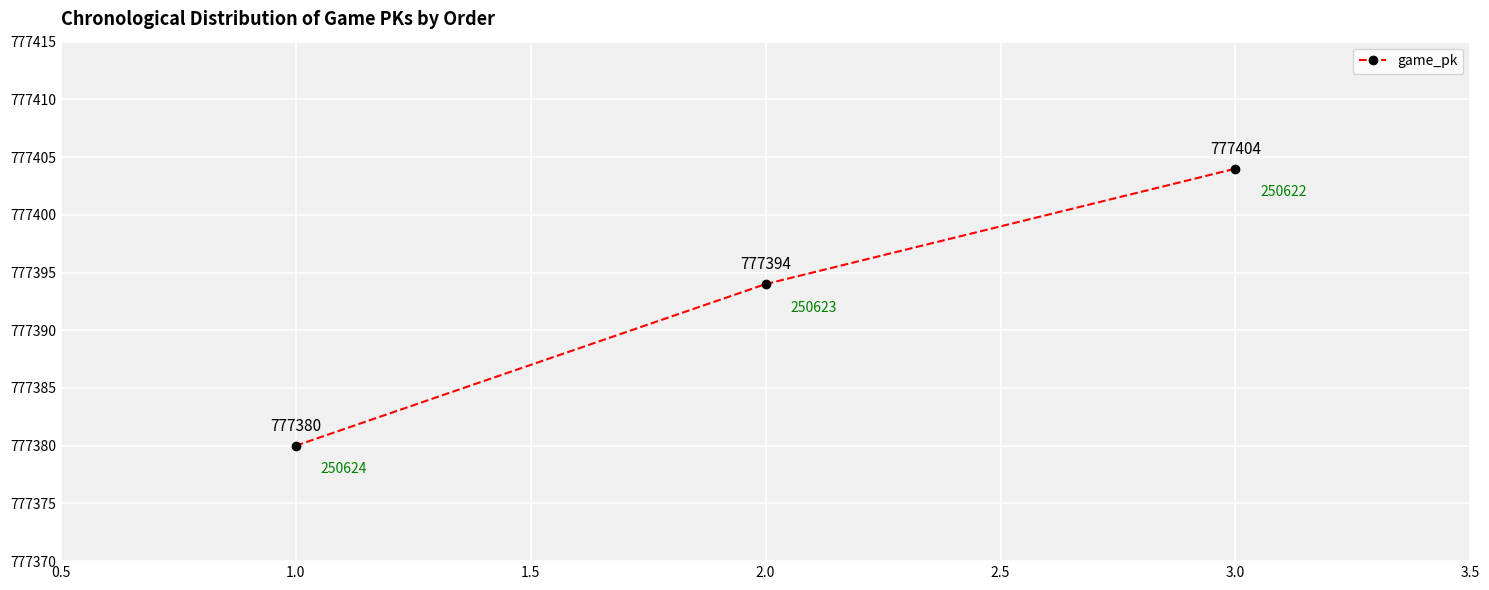

How many lines are shown in the chart?

1